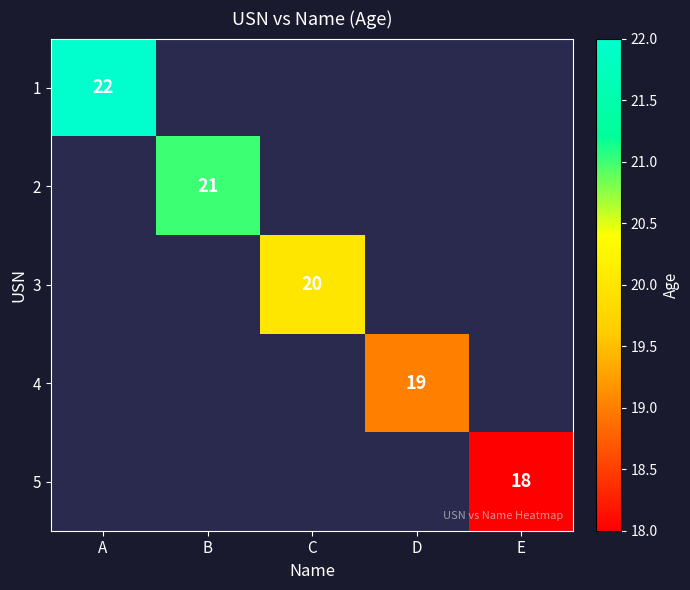

The value of 5 at C is 0. True or false?

True